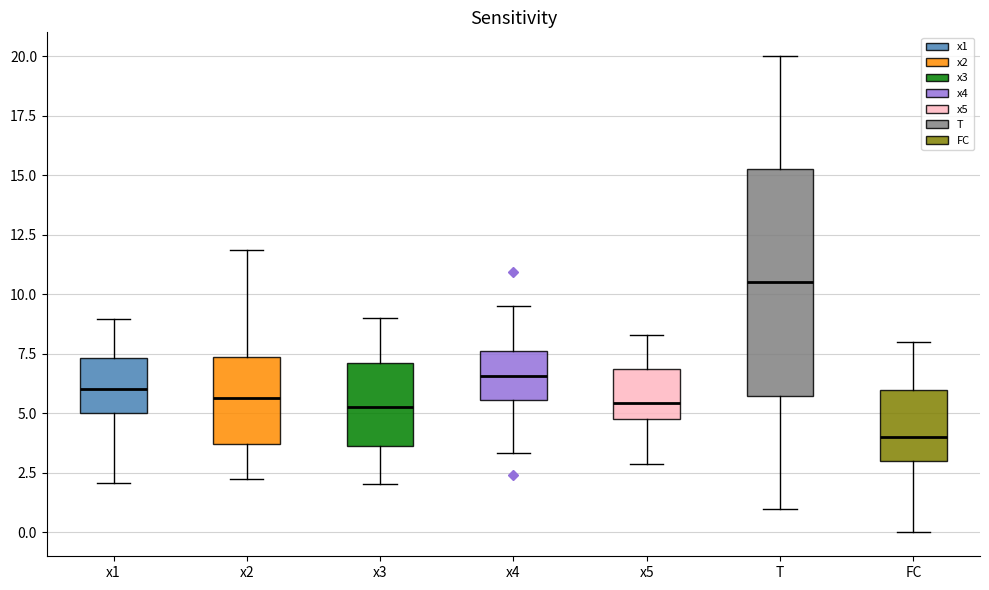

Reading left to right, transcribe this box plot: for each box, give where its median line is, the range the box spans, and where its two whiskers end, as read against the y-axis. The values are not printed on the chart, so give them approximately, as read against the axis.

x1: median 6.0, box 5.0 to 7.5, whiskers 2.0 to 9.0
x2: median 5.5, box 3.5 to 7.5, whiskers 2.0 to 12.0
x3: median 5.5, box 3.5 to 7.0, whiskers 2.0 to 9.0
x4: median 6.5, box 5.5 to 7.5, whiskers 3.5 to 9.5
x5: median 5.5, box 5.0 to 7.0, whiskers 3.0 to 8.5
T: median 10.5, box 6.0 to 15.5, whiskers 1.0 to 20.0
FC: median 4.0, box 3.0 to 6.0, whiskers 0.0 to 8.0